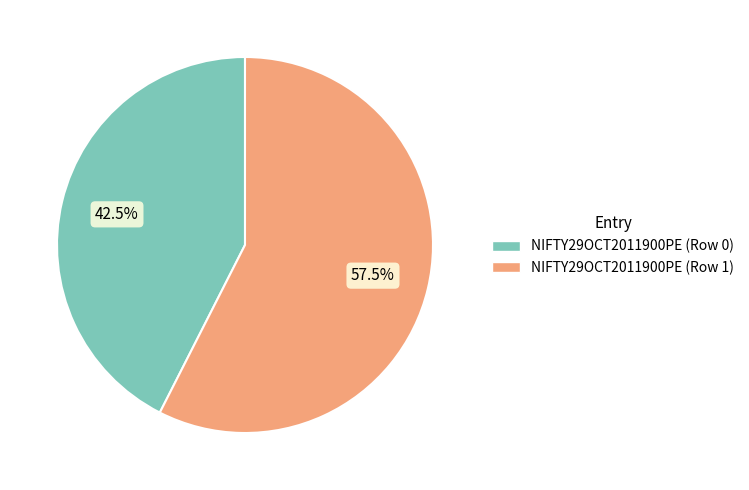

Which slice represents more than half of the pie?

NIFTY29OCT2011900PE (Row 1)